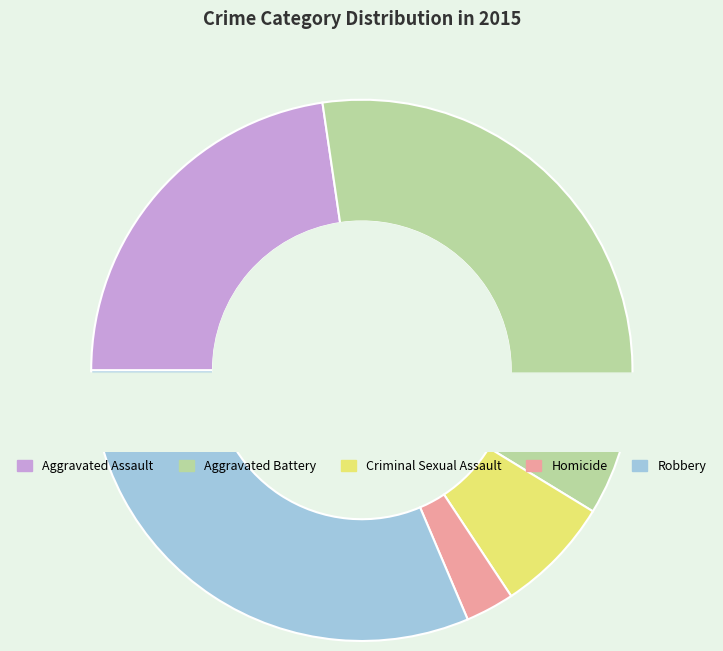

To the nearest percent, what is the combined percentage of Criminal Sexual Assault and Aggravated Battery?

43%